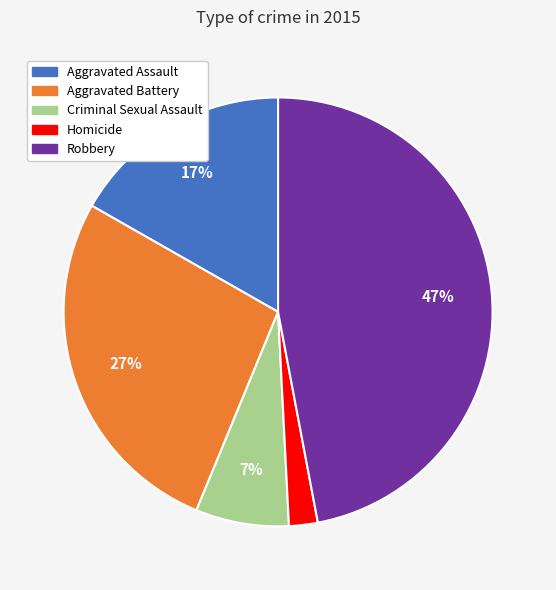

To the nearest percent, what is the difference between the Robbery and Aggravated Battery slice percentages?

20%